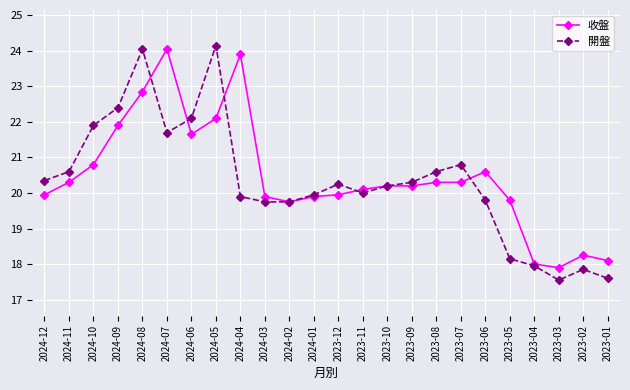

How many lines are shown in the chart?

2